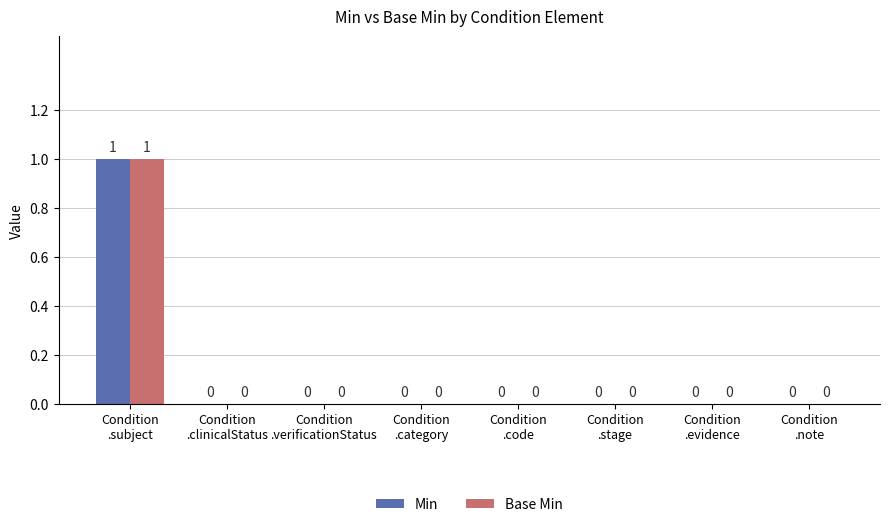

What are all the series names shown in the legend?

Min, Base Min